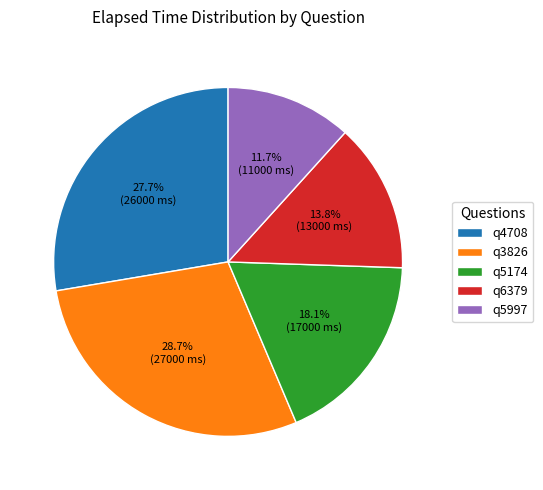

Approximately how many times larger is the value at q3826 compared to q6379?

2.1